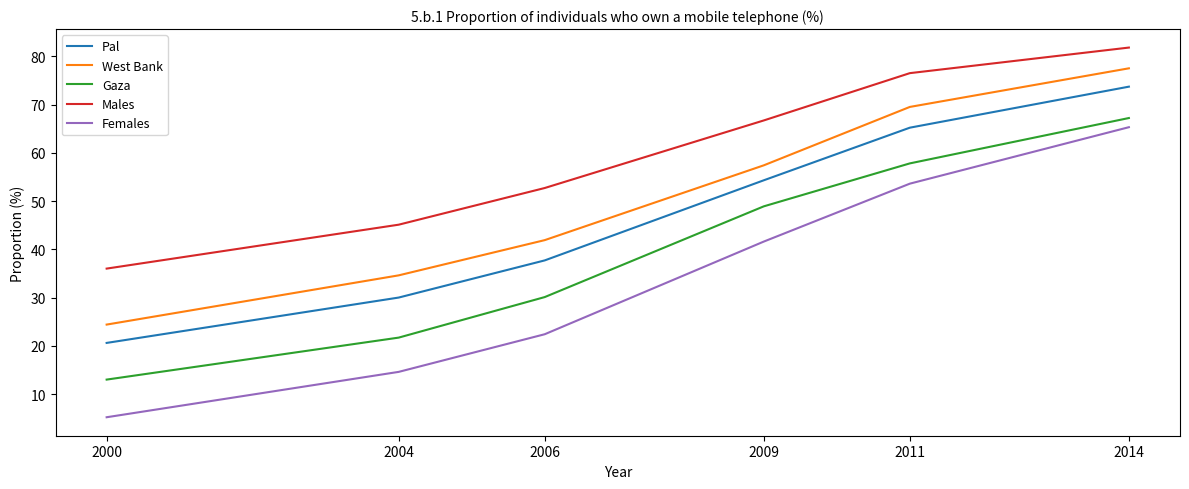

What is the approximate value of Females at 2004?

14.6